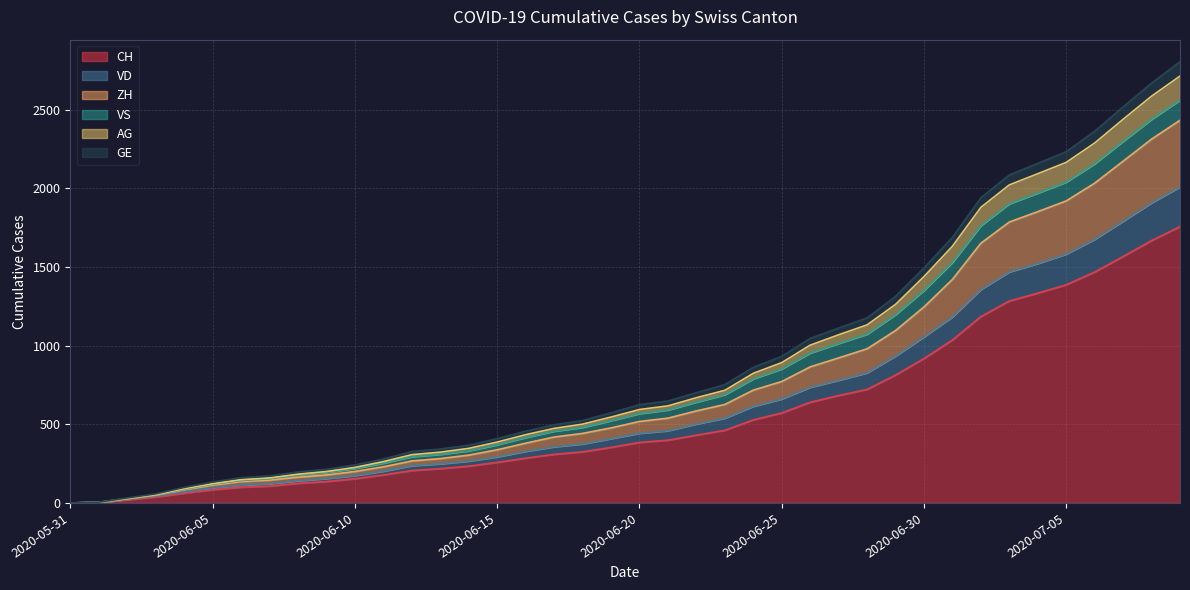

What is the total value across all series at 2020-06-05?

133